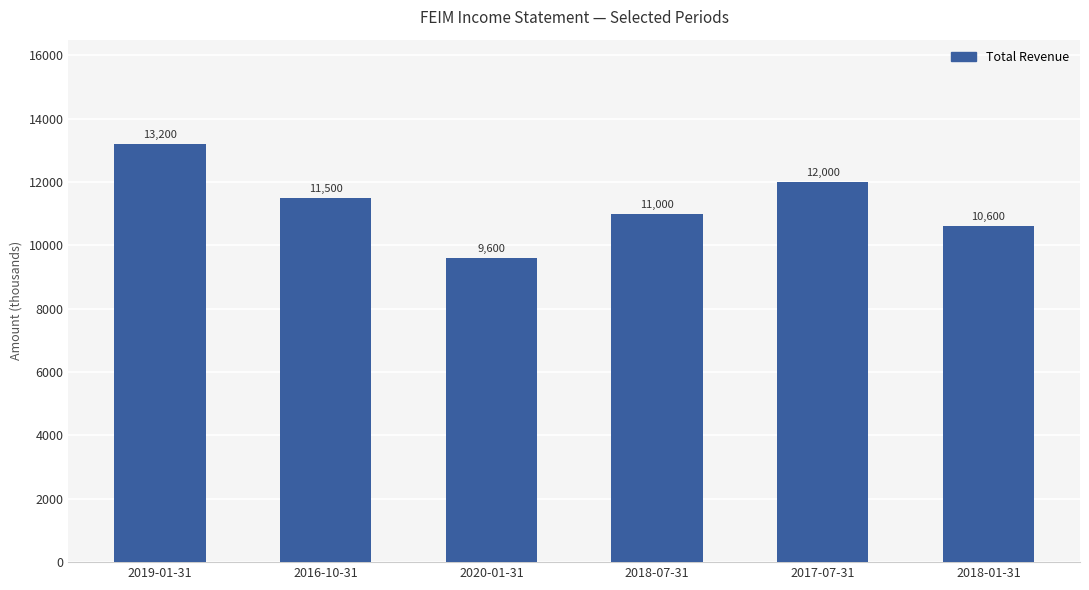

The chart shows a value of 18982 at 2016-10-31. True or false?

False